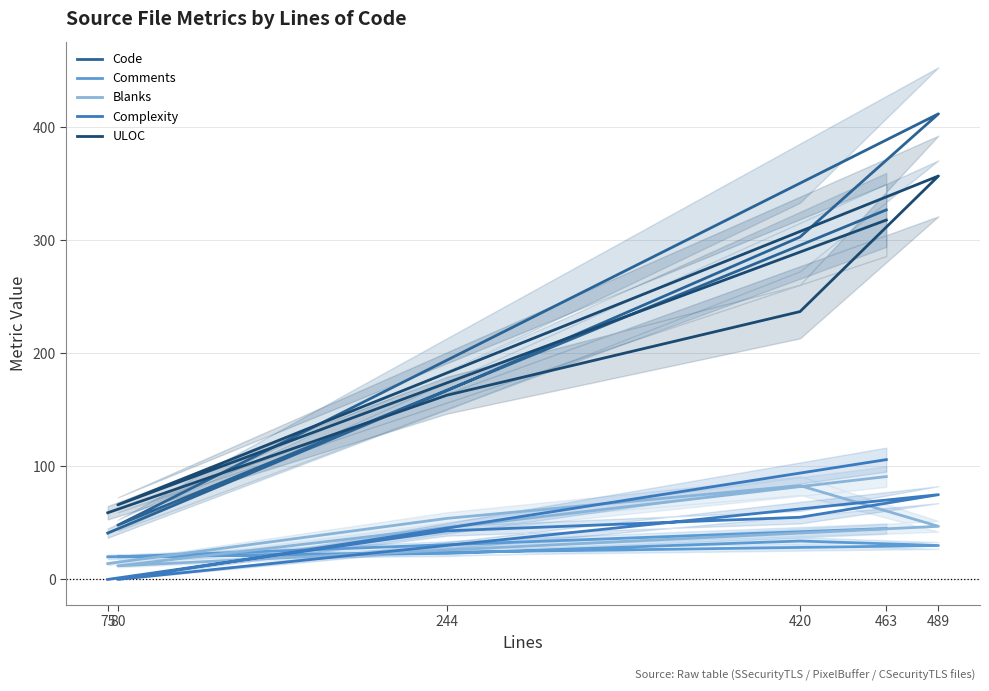

Which series has the largest total across all categories?

Code